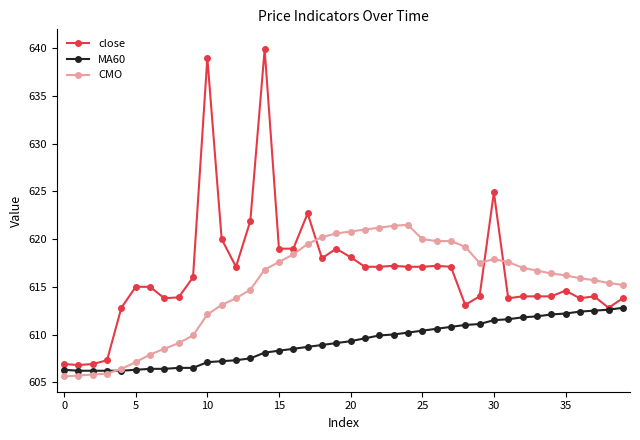

What is the greatest value displayed?

639.9